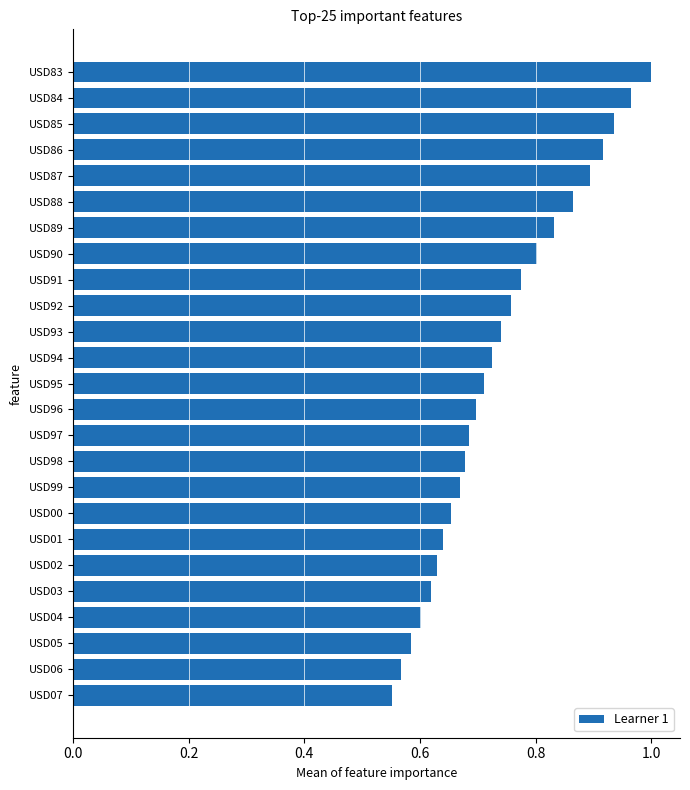

What is the difference between the second highest and second lowest values?

0.4